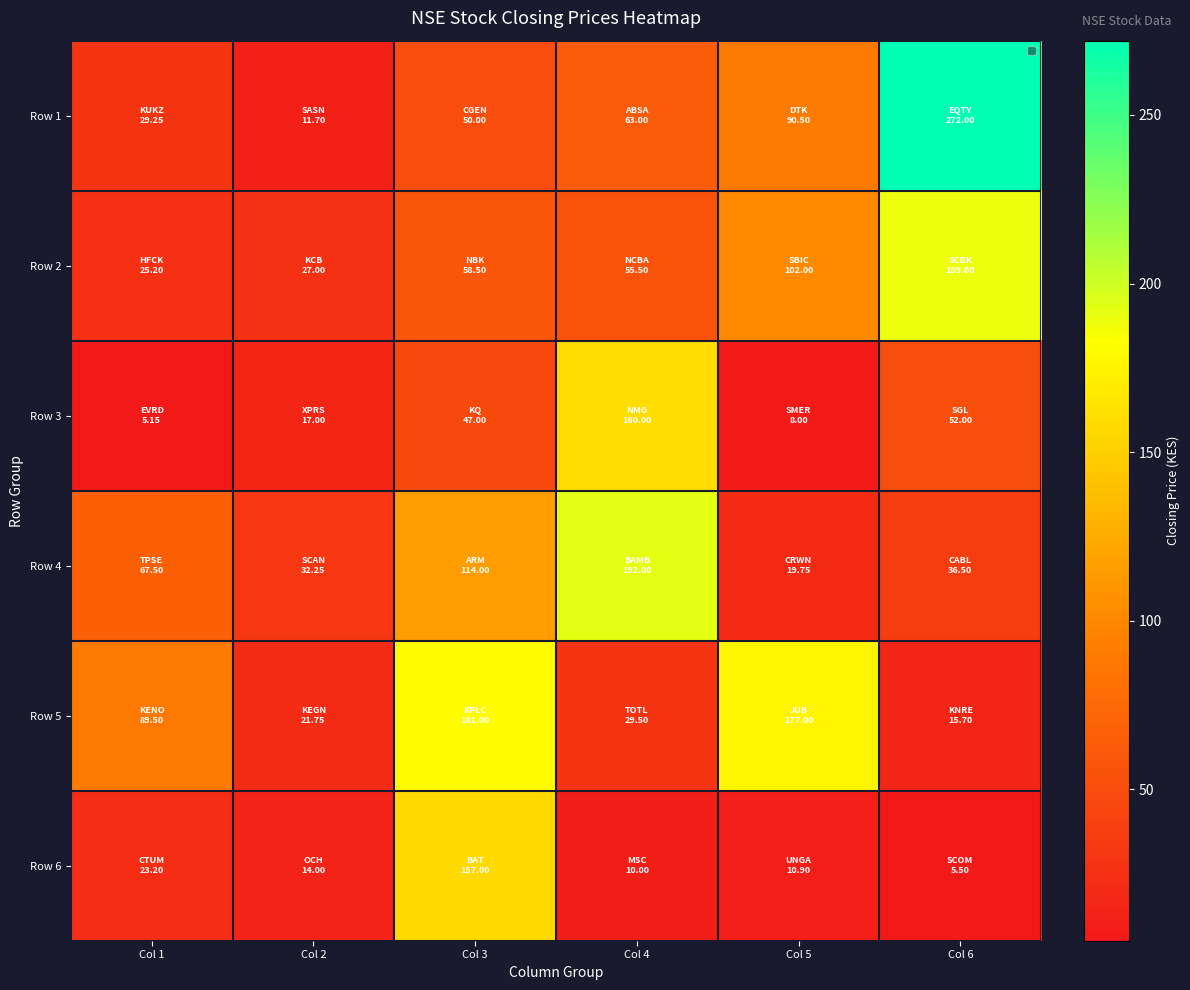

Which series changed the most between Col 2 and Col 6?

Row 1